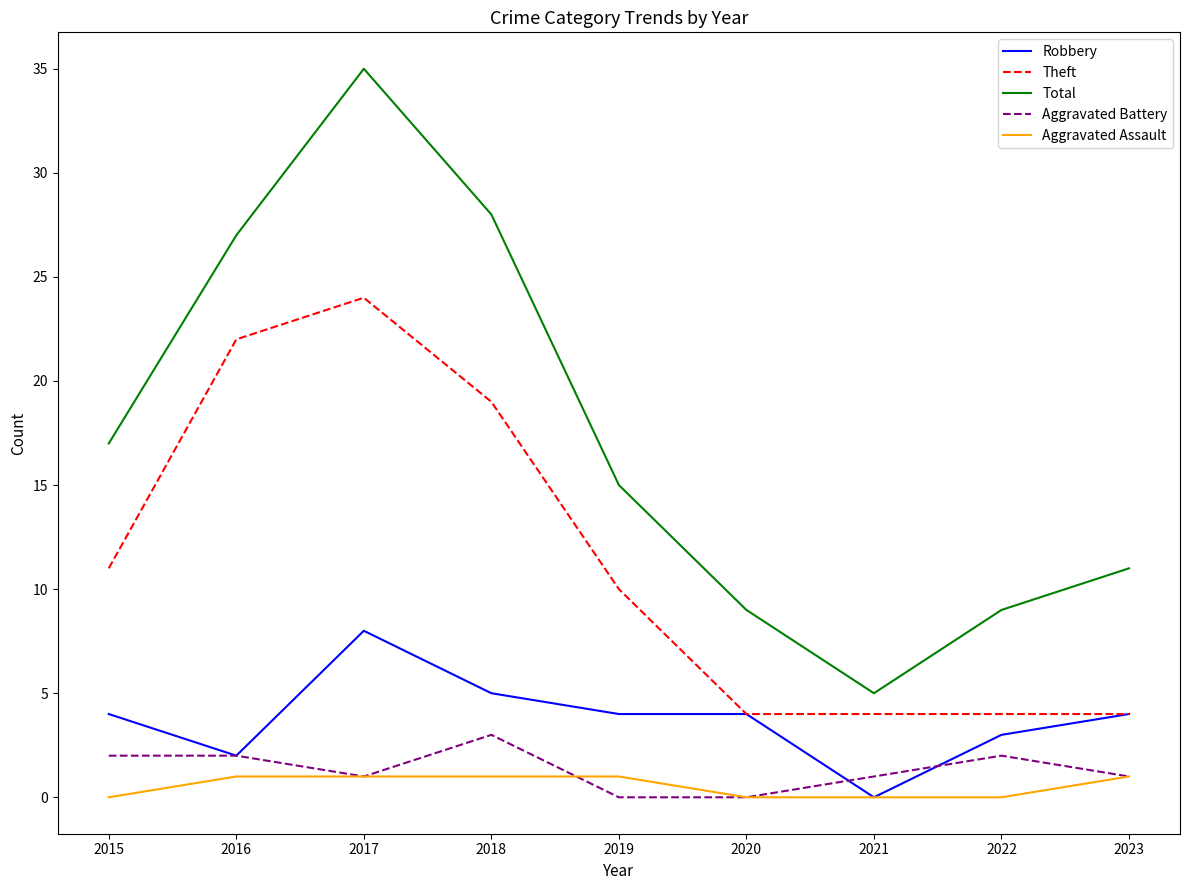

True or false: Aggravated Assault and Theft cross at least once.

False